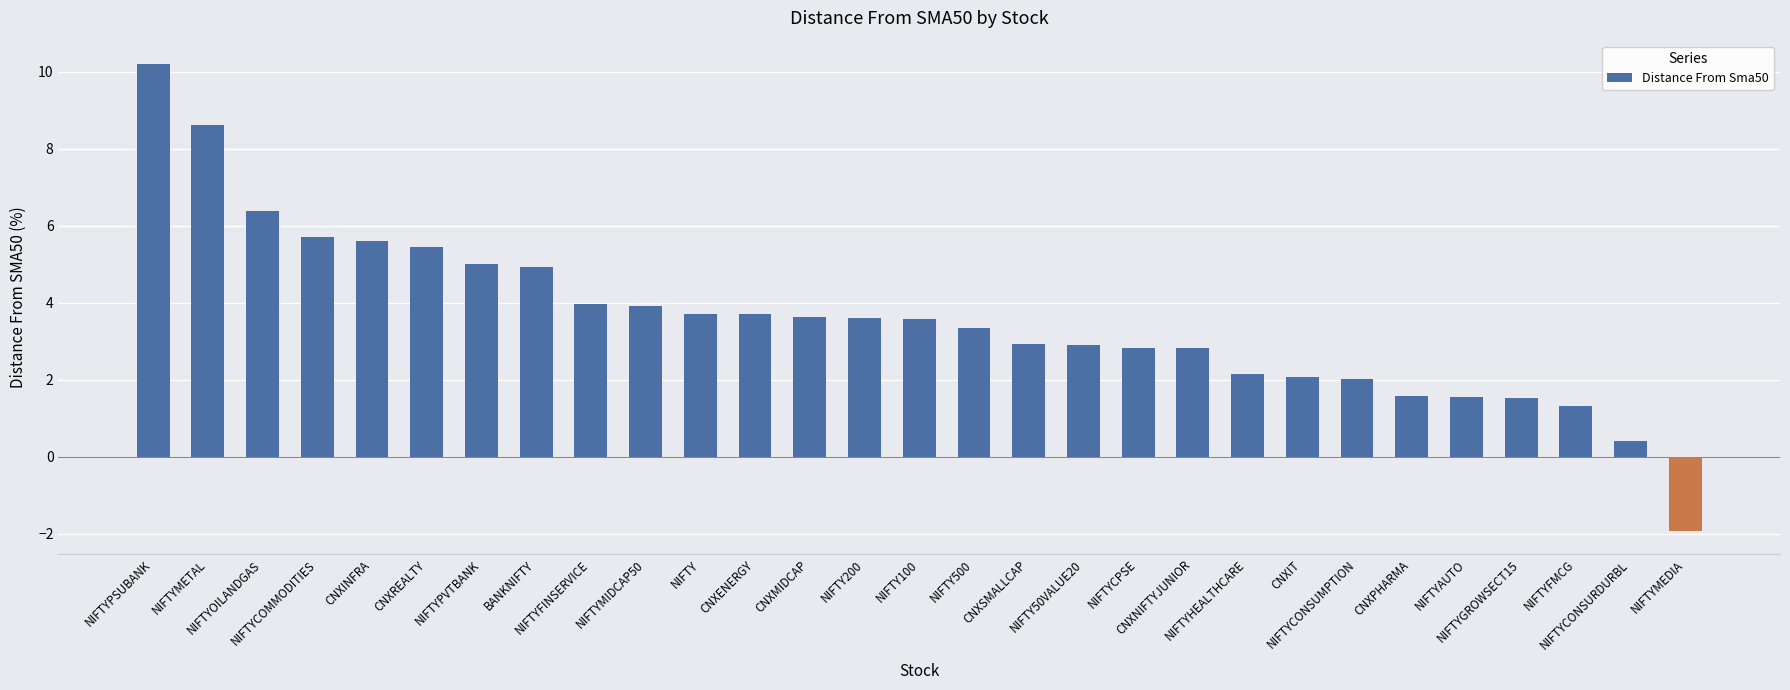

What is the sum of the values at NIFTYGROWSECT15 and NIFTYFINSERVICE?

5.5